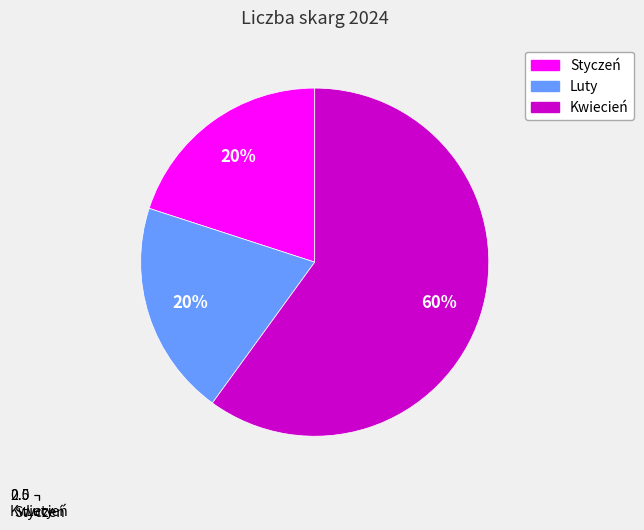

True or false: Kwiecień accounts for 68% of the total.

False